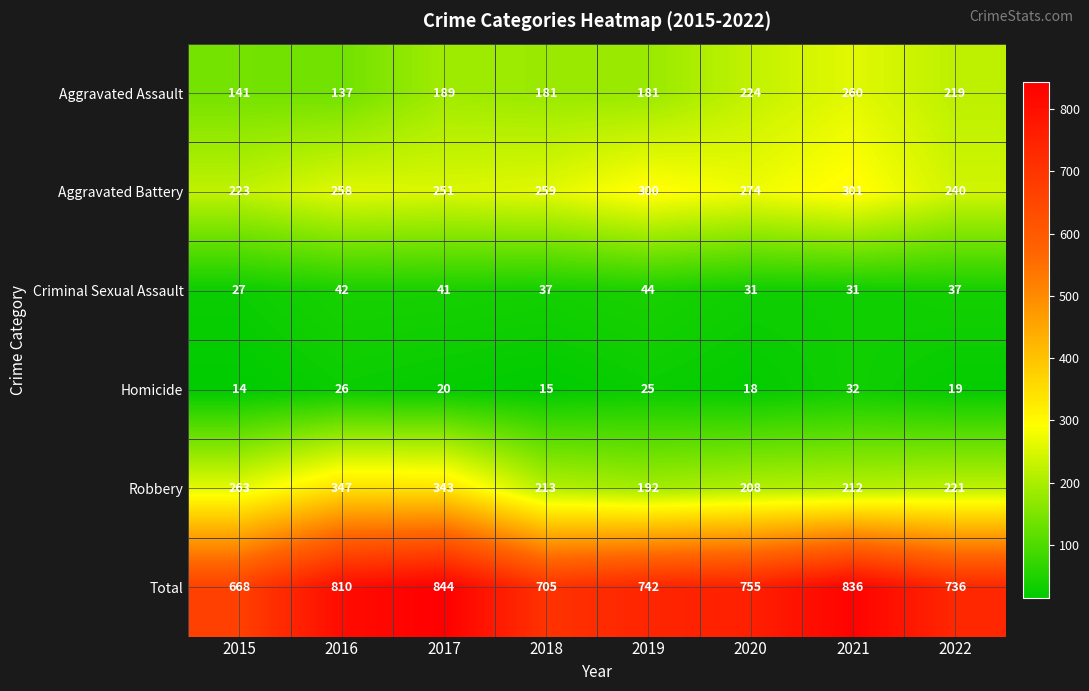

What is the spread (max minus min) of values at 2015?

654